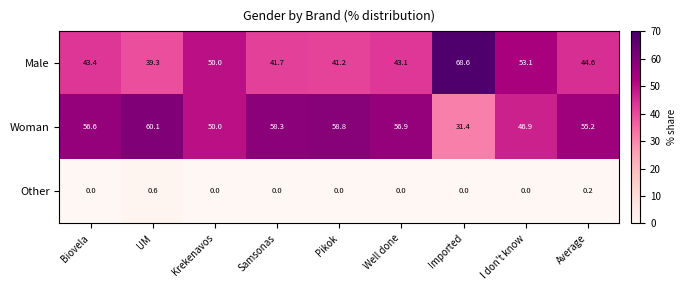

What is the sum of all Other values?

0.8